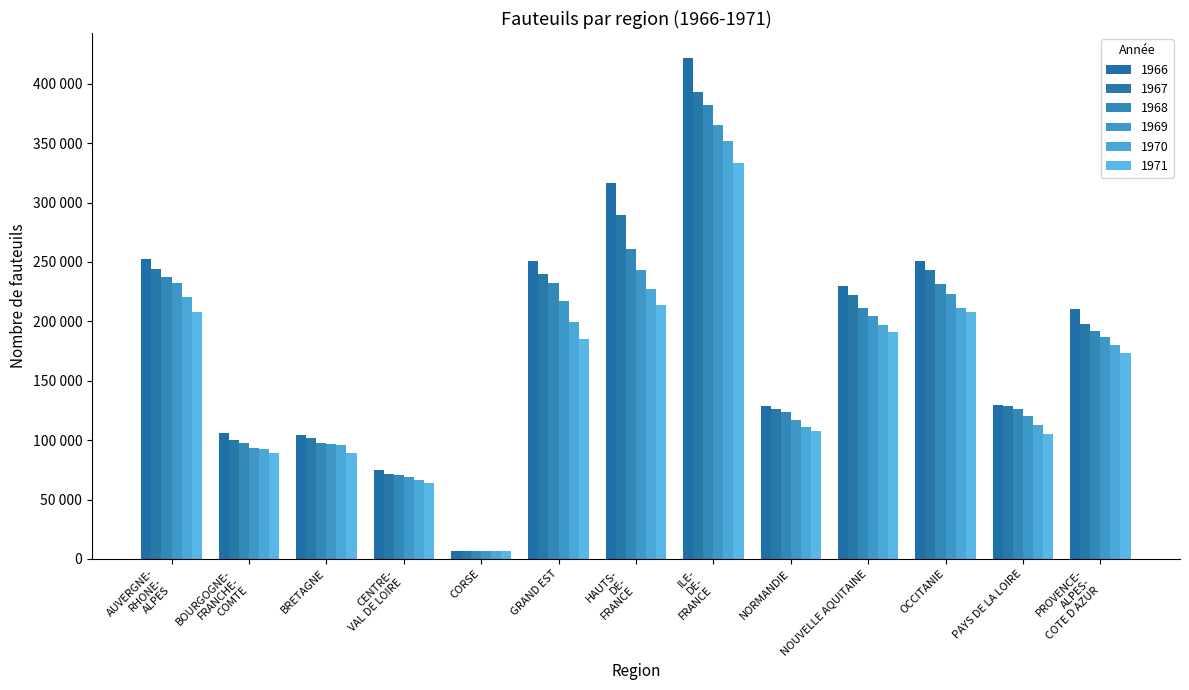

Does the chart contain stacked bars?

No